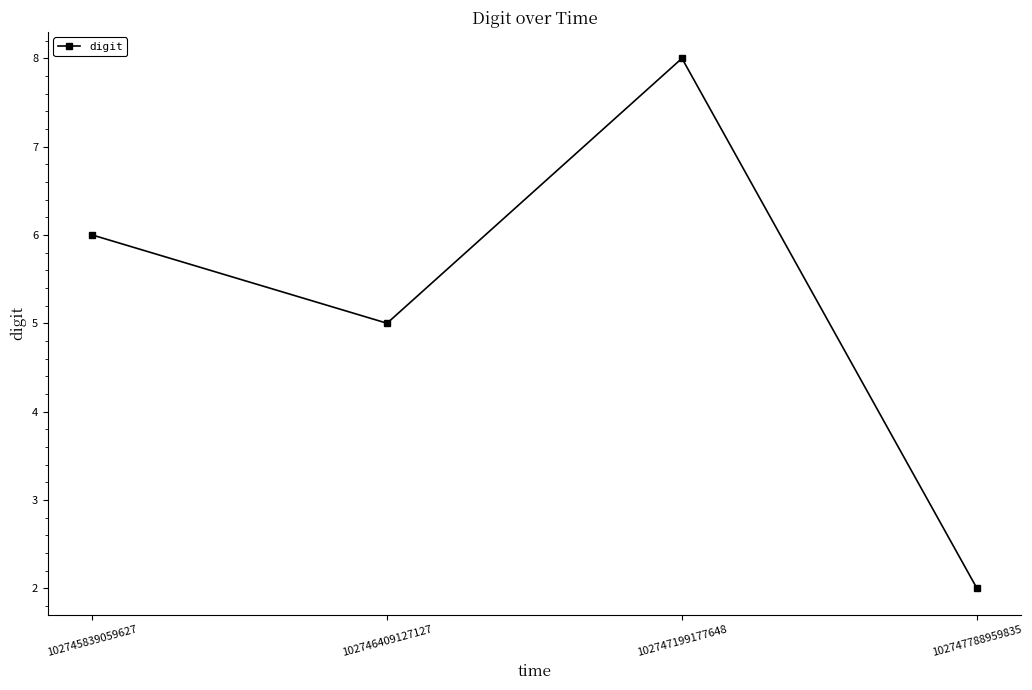

Reading left to right, list all the values displayed in this chart.

102745839059627=6	102746409127127=5	102747199177648=8	102747788959835=2